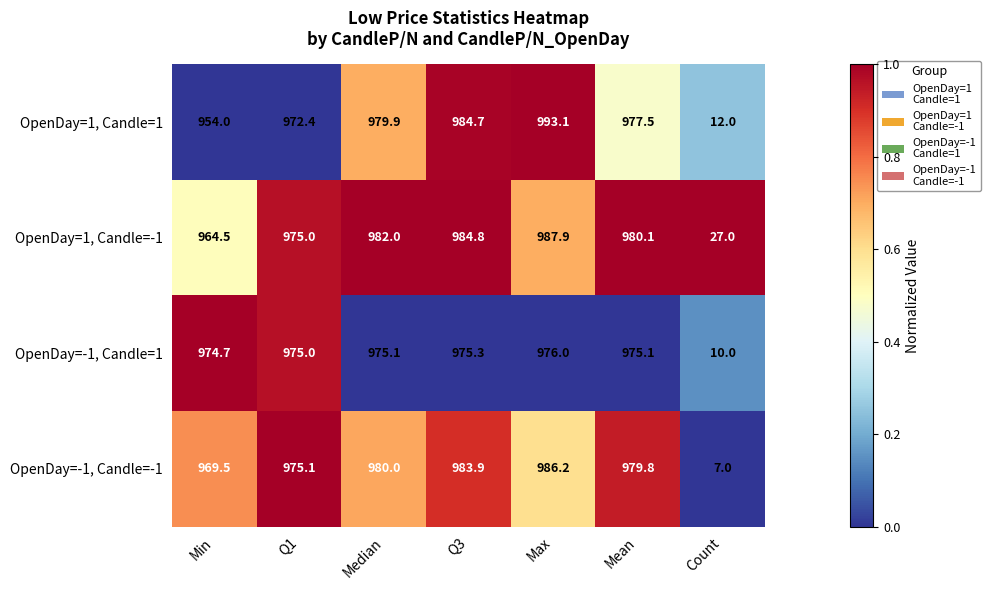

Between Median and Mean, which series saw the biggest shift?

OpenDay=1, Candle=1